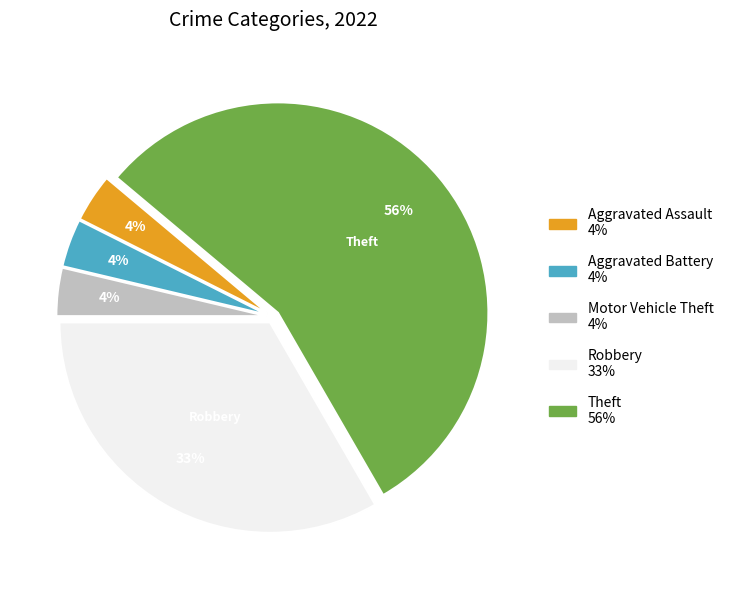

Is there a majority slice in this chart?

Yes